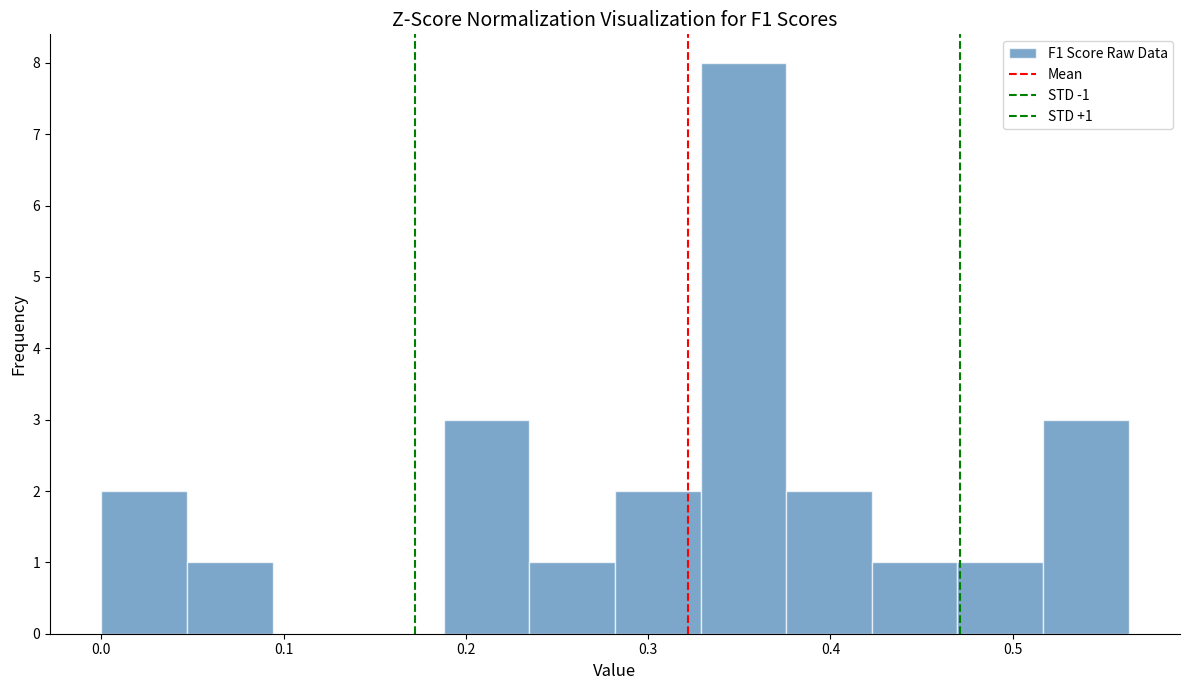

Which range on the x-axis has the tallest bar?

0.33 to 0.38